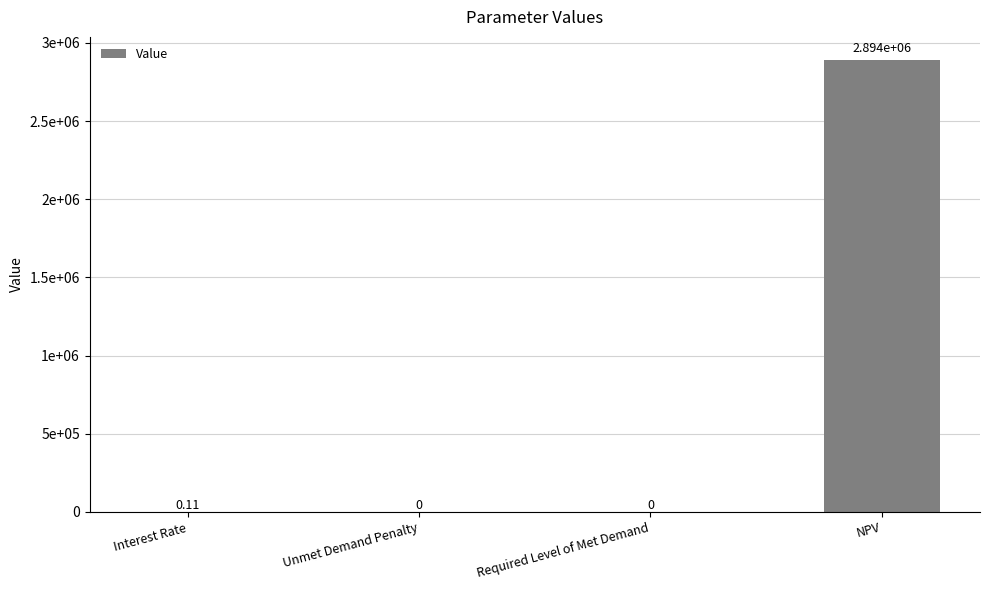

How many data points are above 0?

2